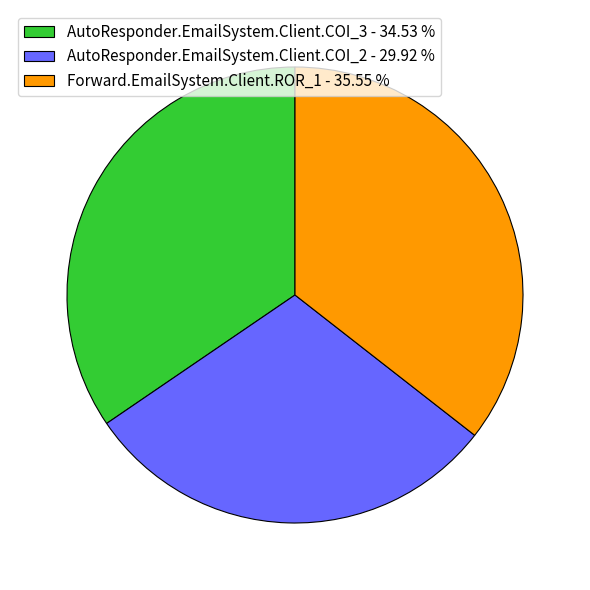

Is Forward.EmailSystem.Client.ROR_1 - 35.55 % the majority of the pie?

No